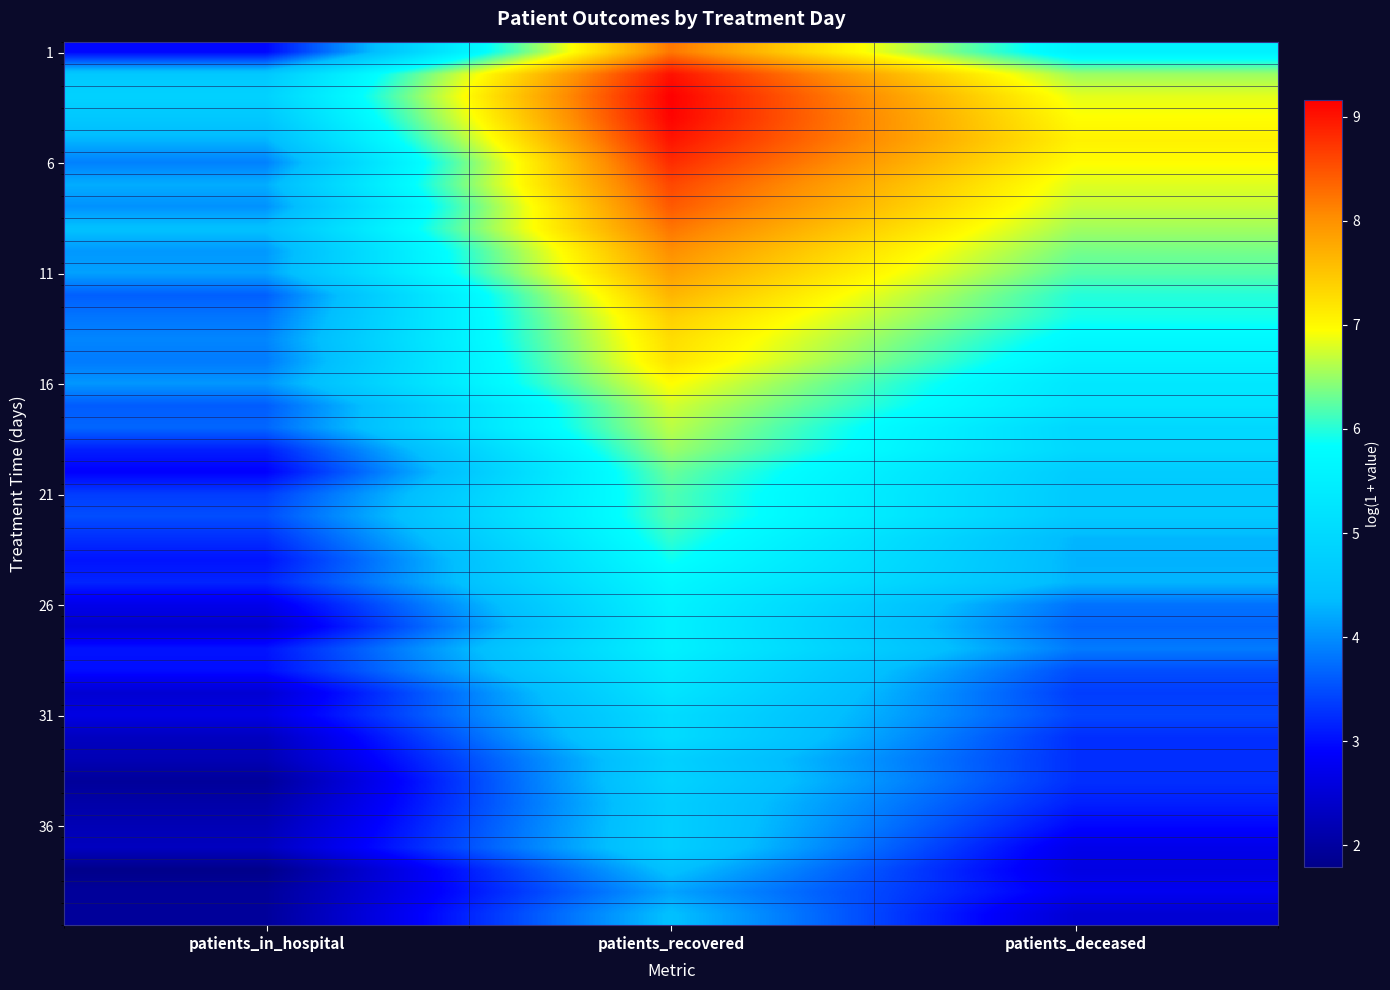

Which category has the highest value across all series?

patients_recovered